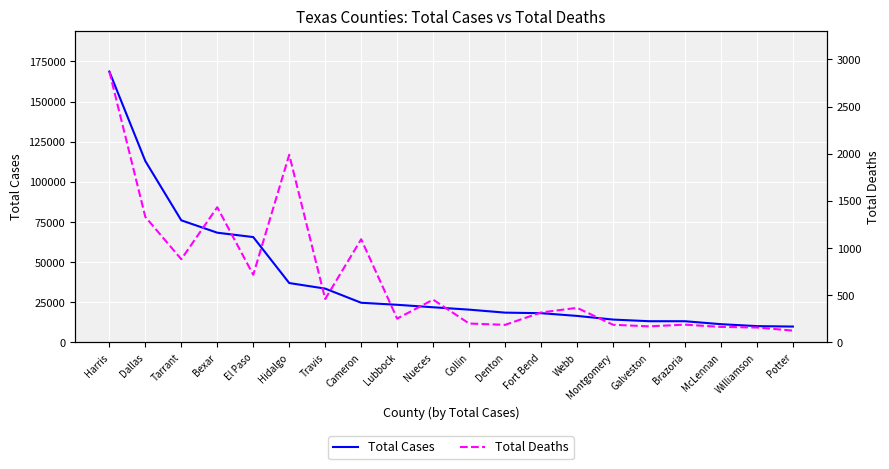

Between Collin and Dallas, which is larger?

Dallas